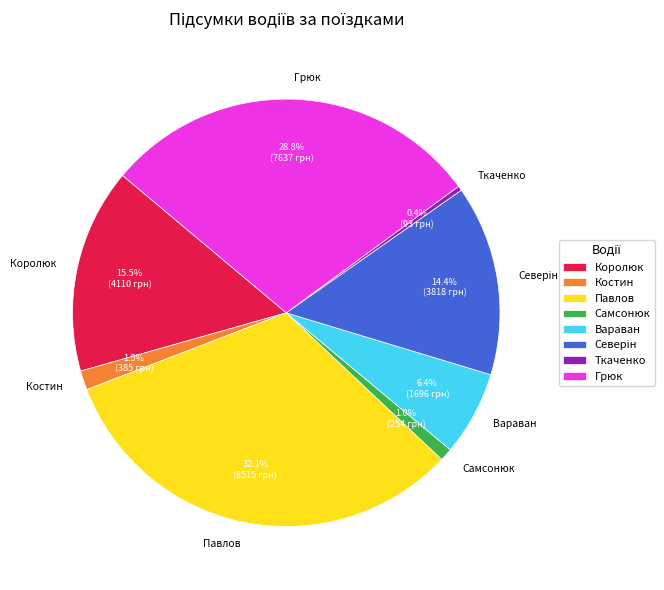

Is there a majority slice in this chart?

No